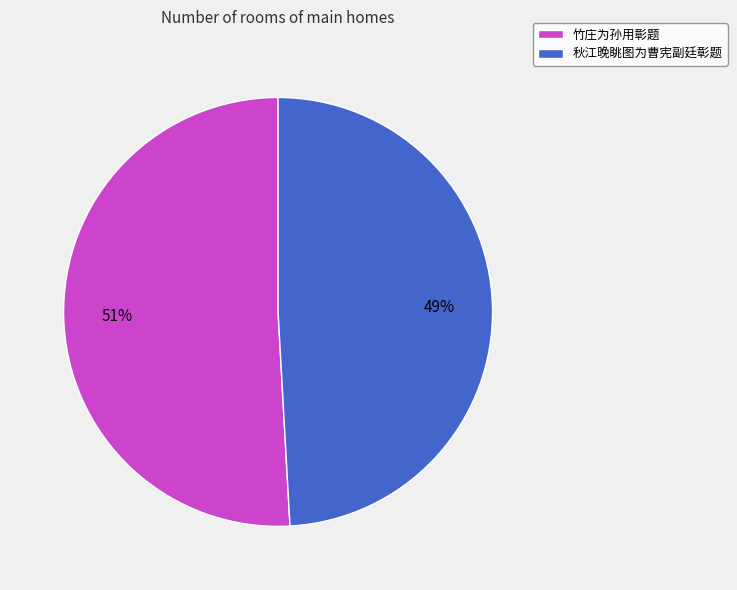

What is the majority slice?

竹庄为孙用彰题